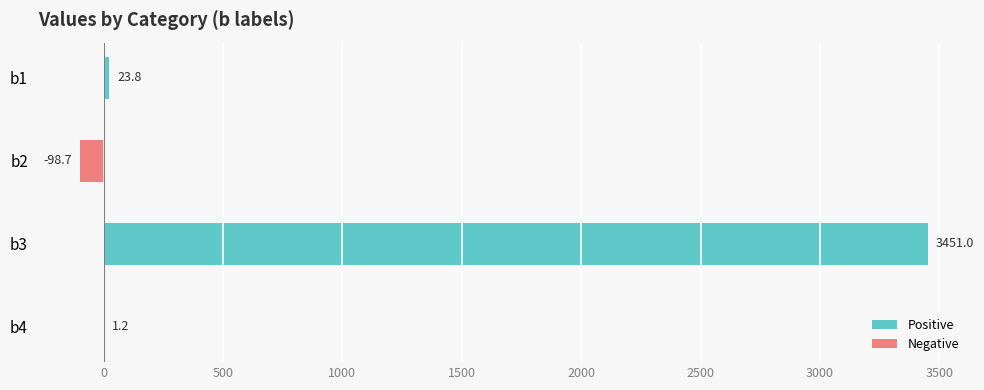

How many positive values are there?

3